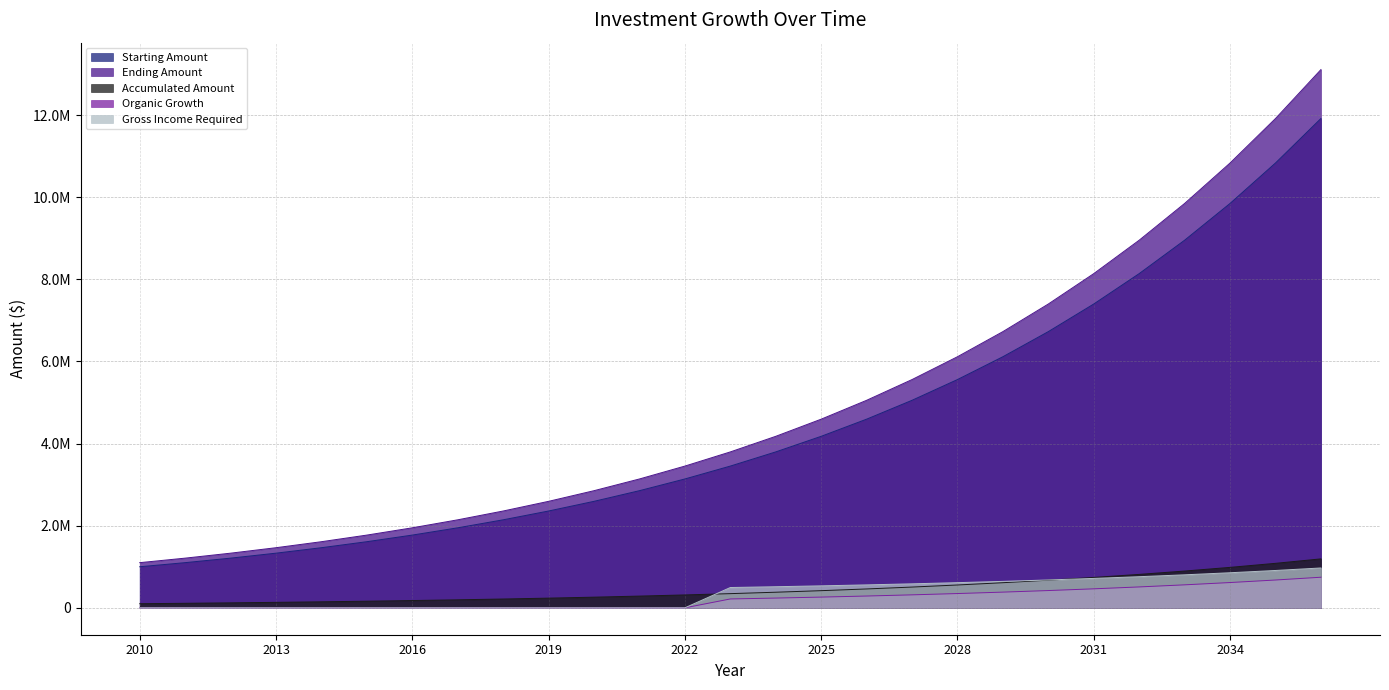

Is it true that Accumulated Amount equals 1698122.6 at 2034?

False